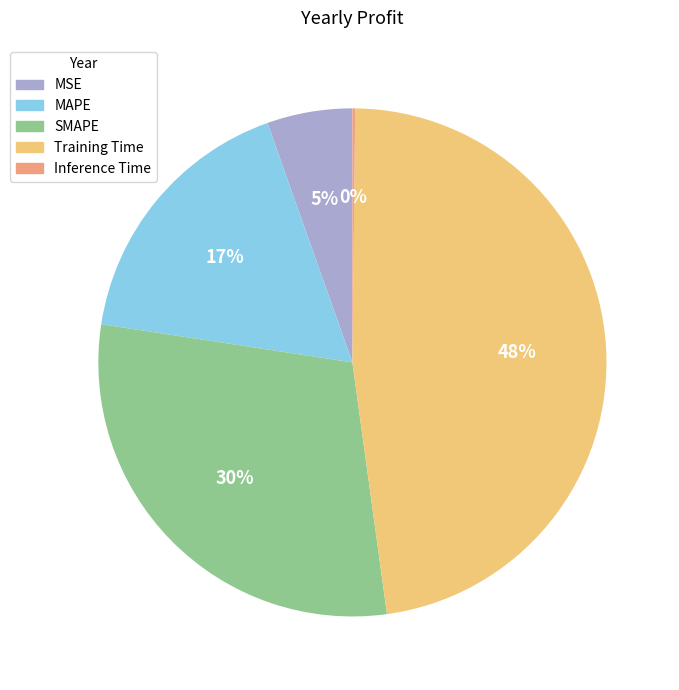

Which slice is the largest?

Training Time